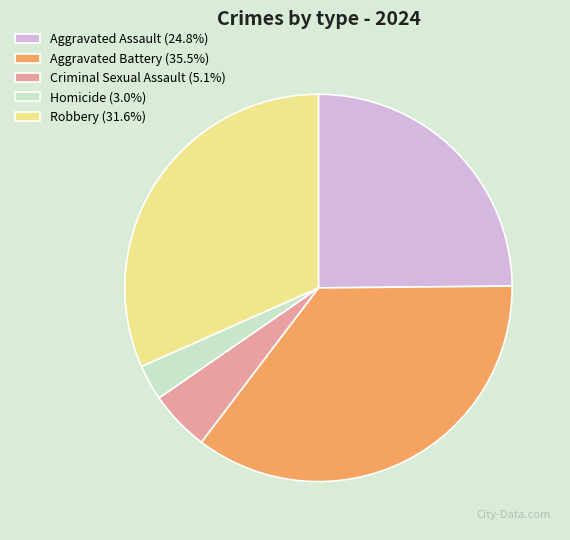

Approximately how many times larger is the value at Criminal Sexual Assault compared to Homicide?

1.7